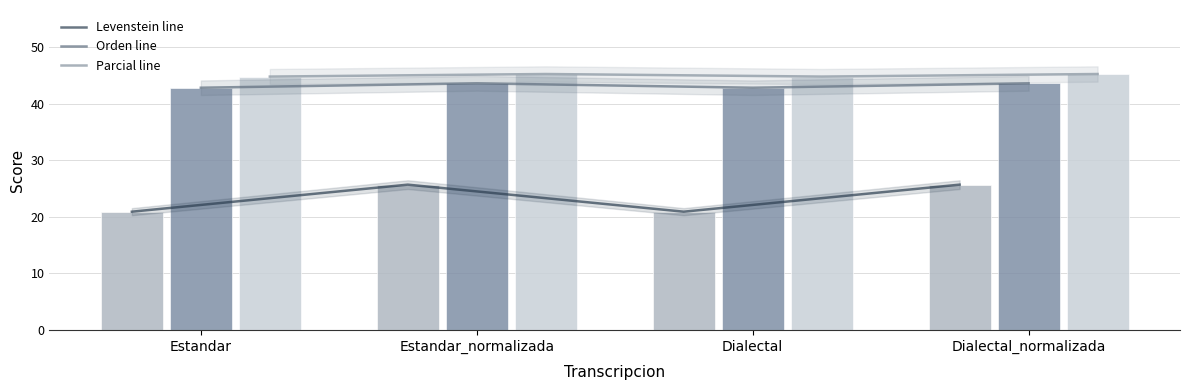

What is the highest value of the Orden series?

43.6